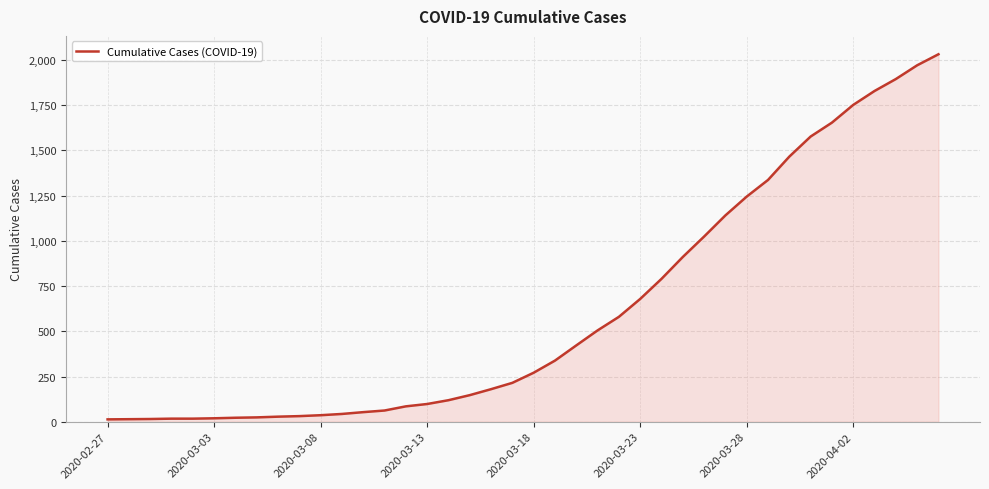

What is the maximum value shown in the chart?

2032